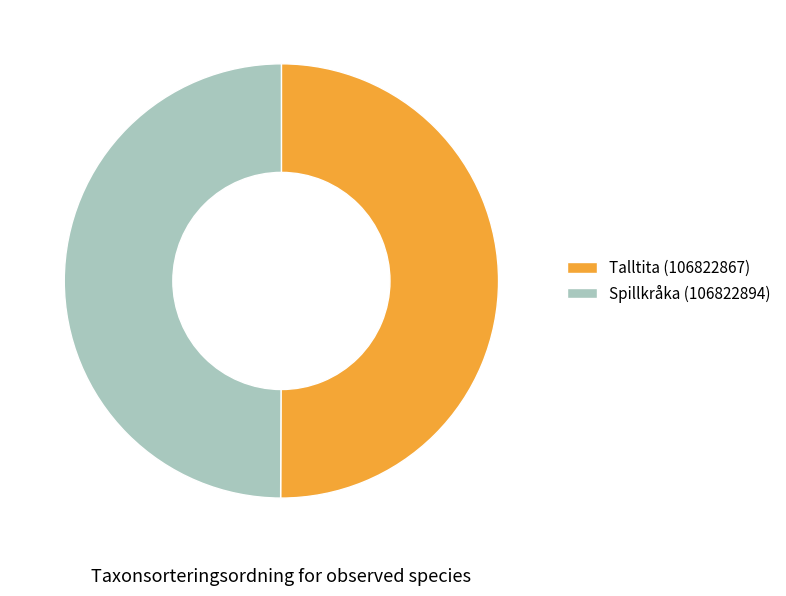

What is the ratio of the value at Spillkråka (106822894) to the value at Talltita (106822867)?

1.0